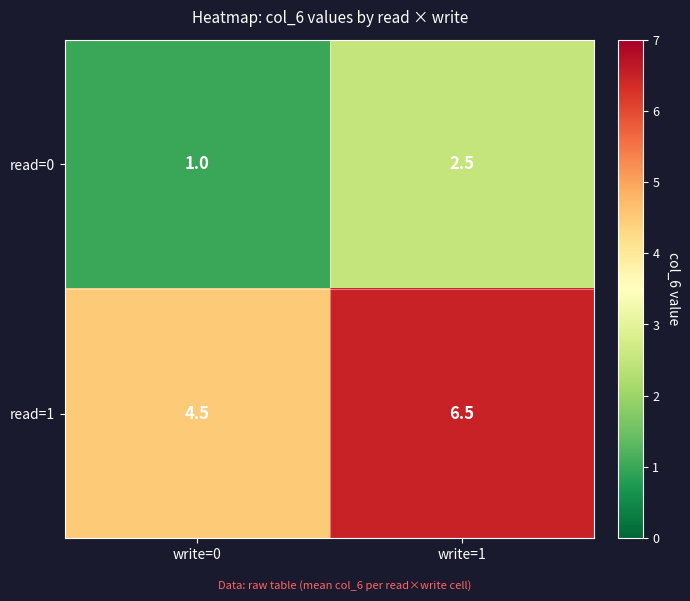

What is the sum of all read=1 values?

11.0